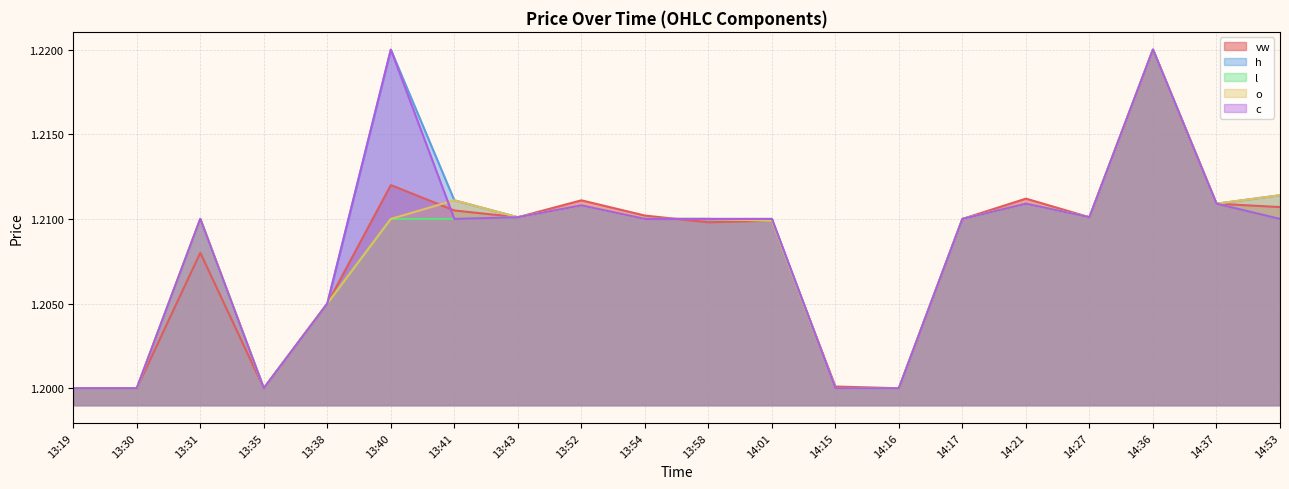

What position from the right is 14:01?

9